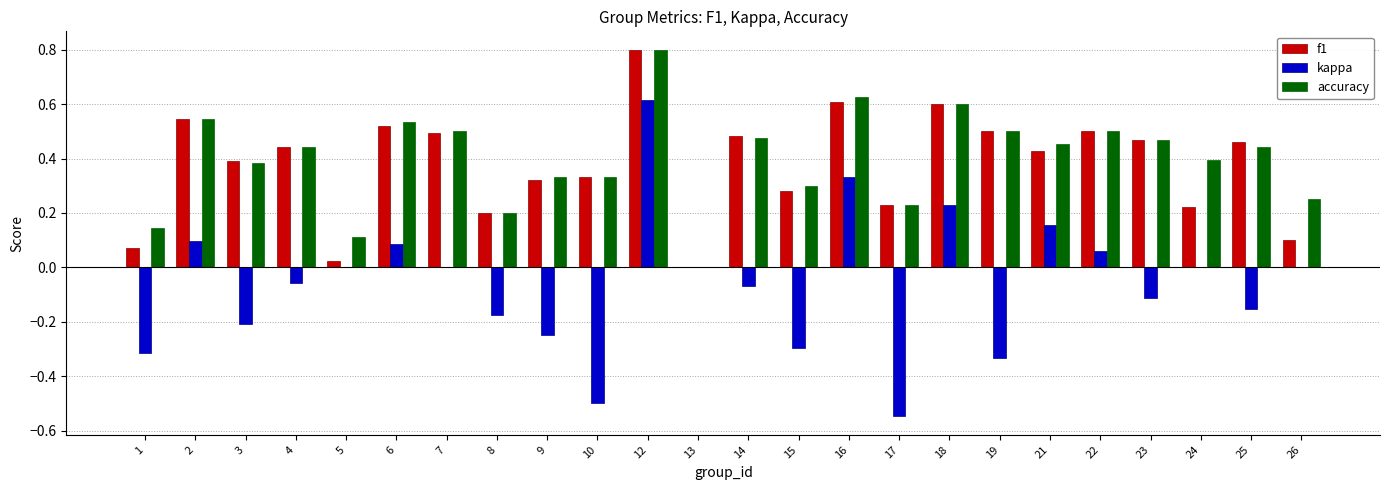

Is it true that f1 equals 0.6 at 23?

False